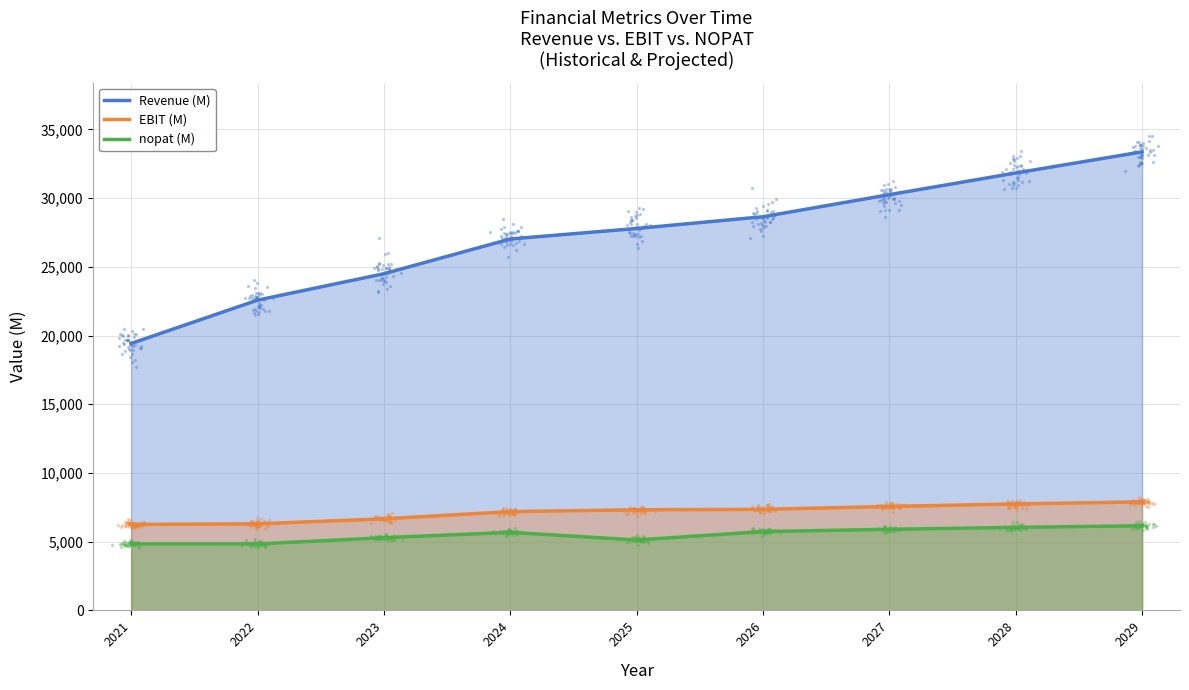

At how many categories does at least one series exceed 19495?

8